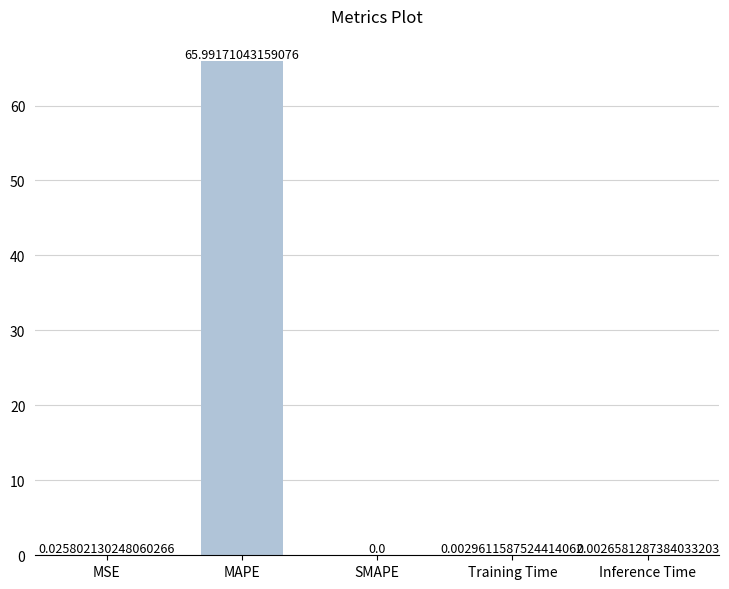

Which label corresponds to the largest value in the chart?

MAPE